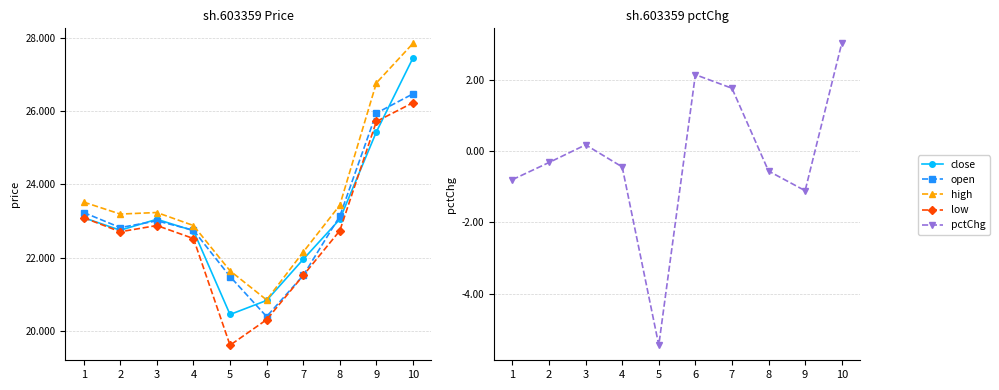

What is the value of the open point at the 2nd from the left?

22.8